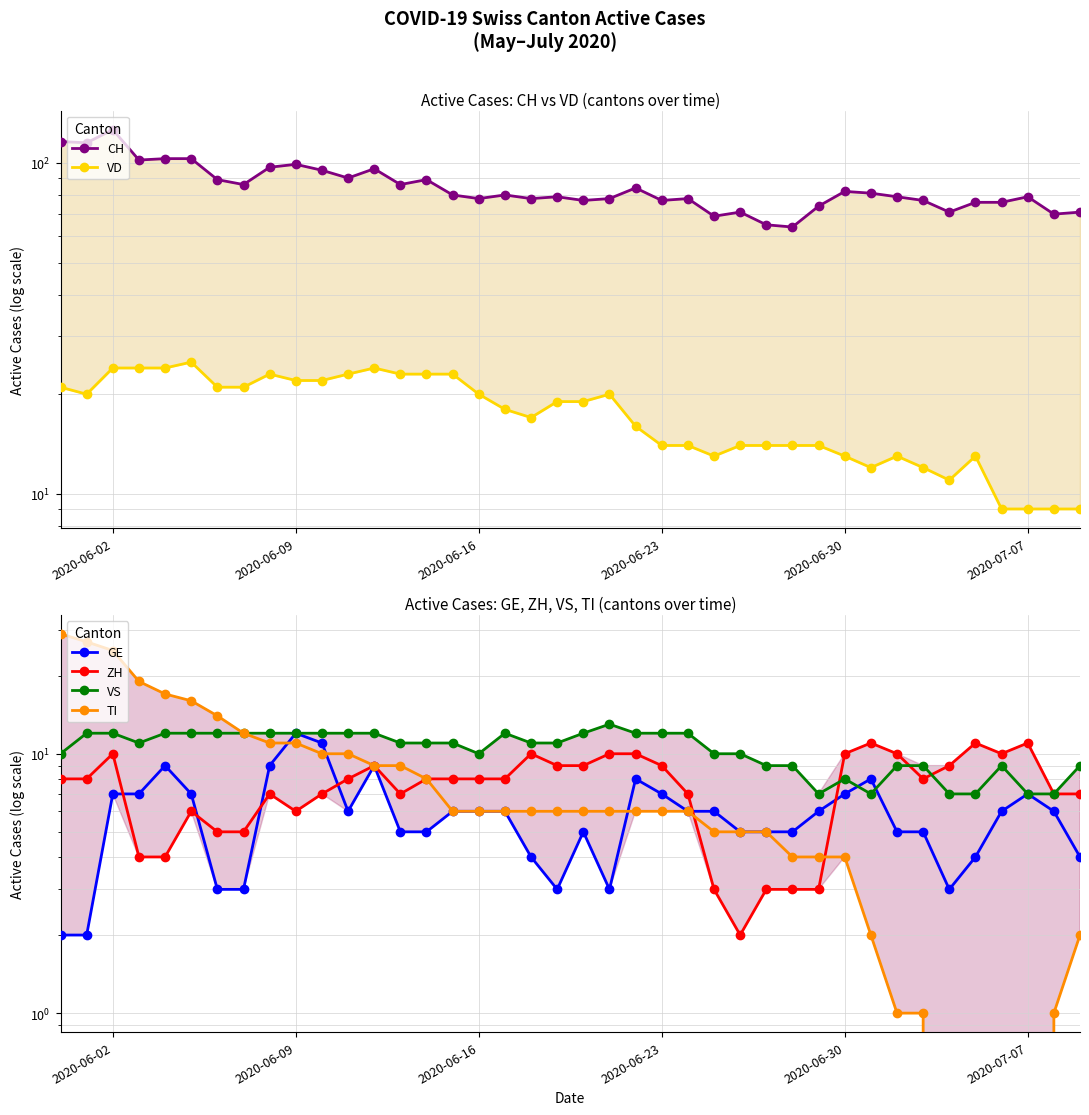

How many times do GE and VS cross each other?

2